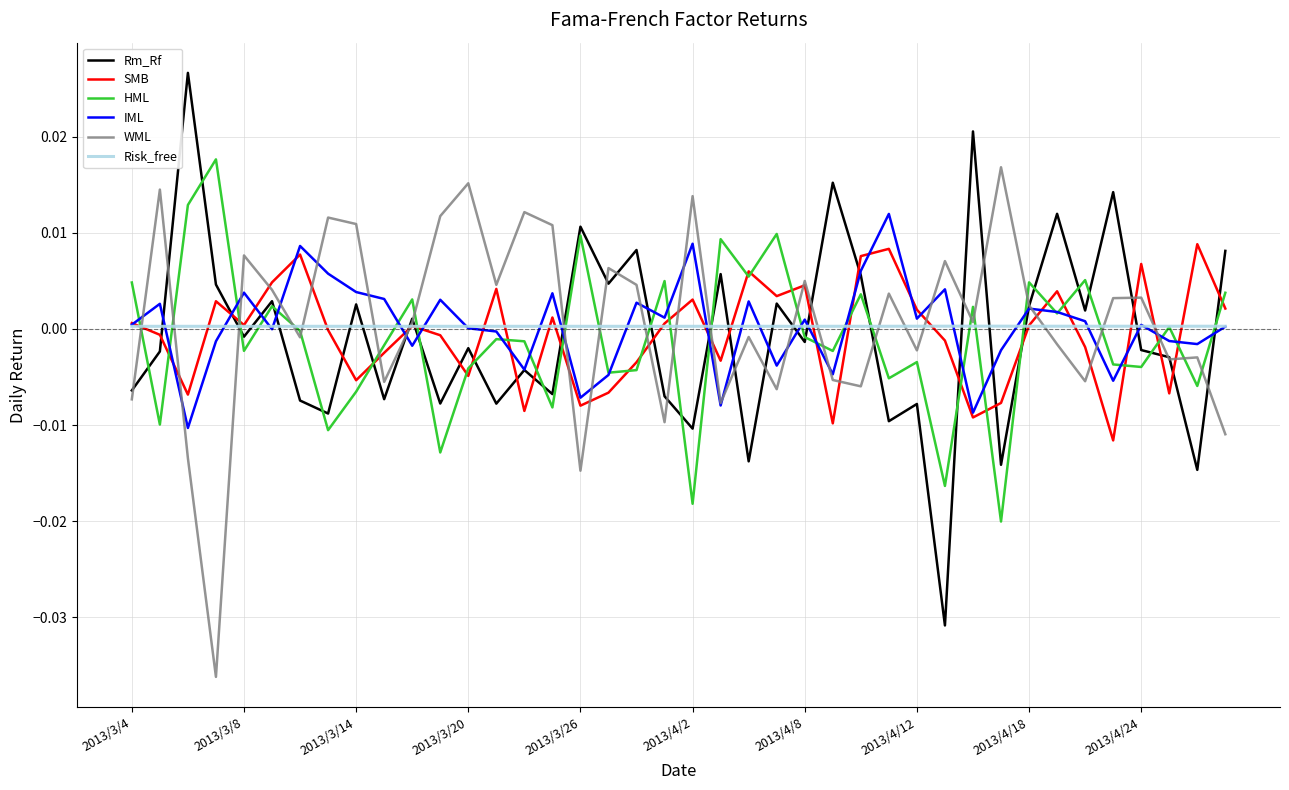

Which series has the largest total across all categories?

WML